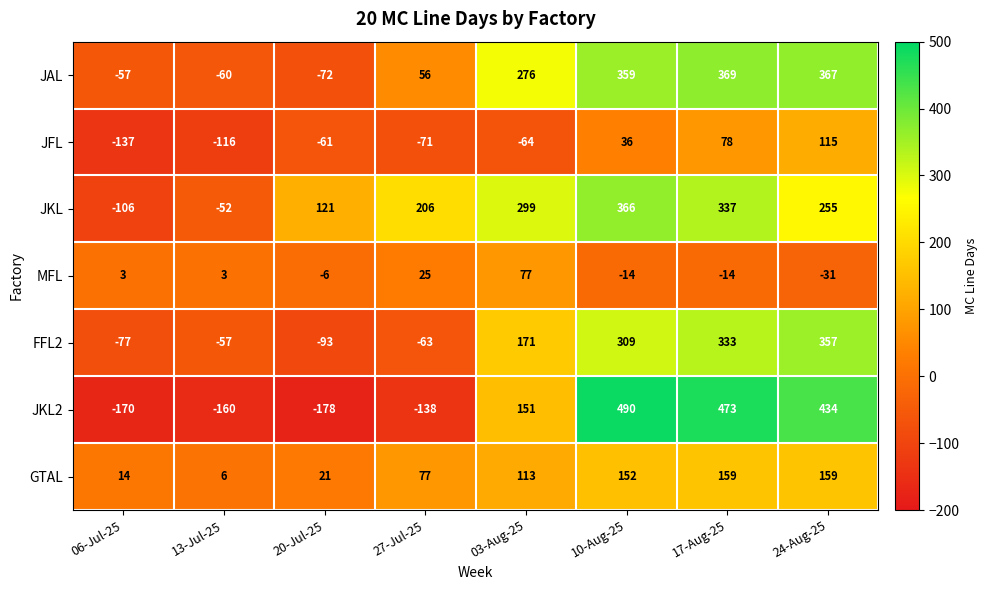

Between 13-Jul-25 and 10-Aug-25, which series saw the biggest shift?

JKL2